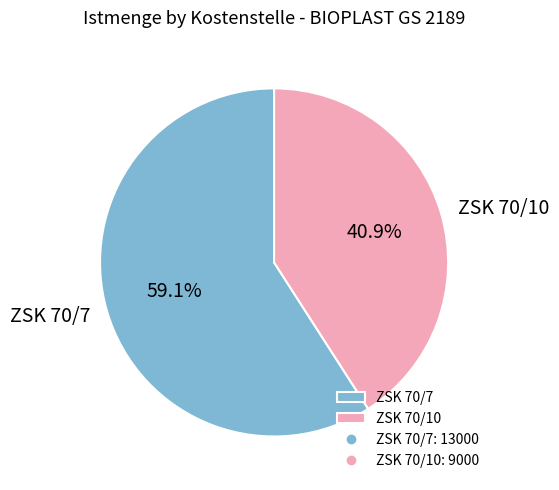

Which category has the biggest portion of the pie?

ZSK 70/7